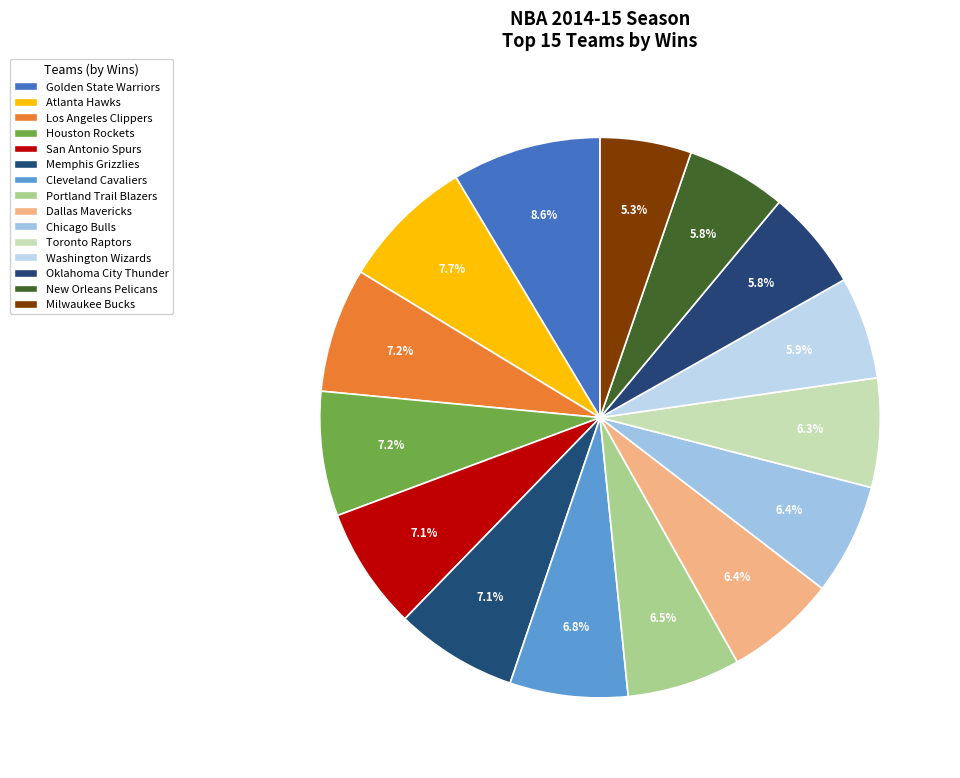

How many slices are in this pie chart?

15